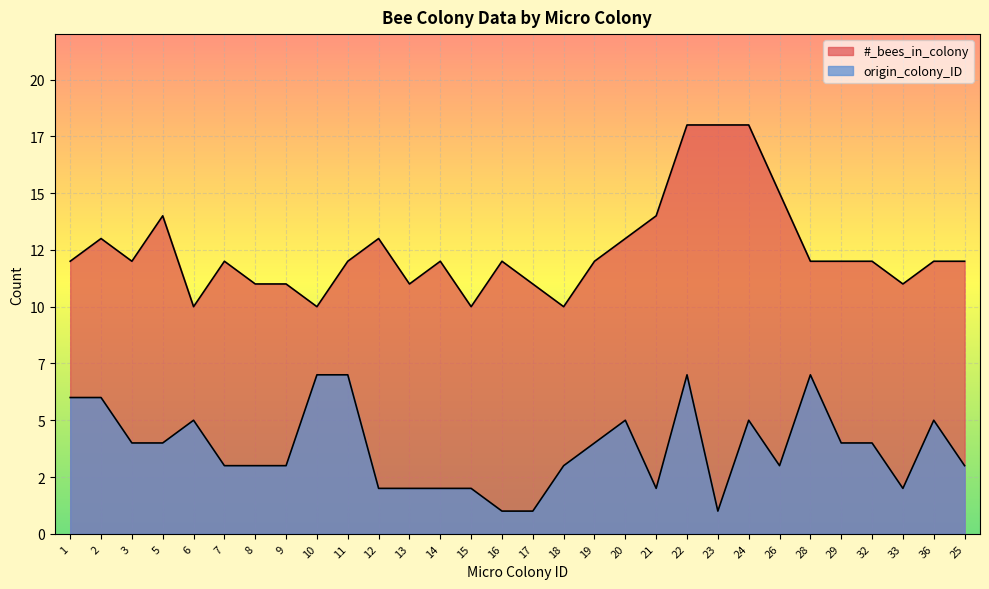

At which category does #_bees_in_colony reach its first local peak?

2